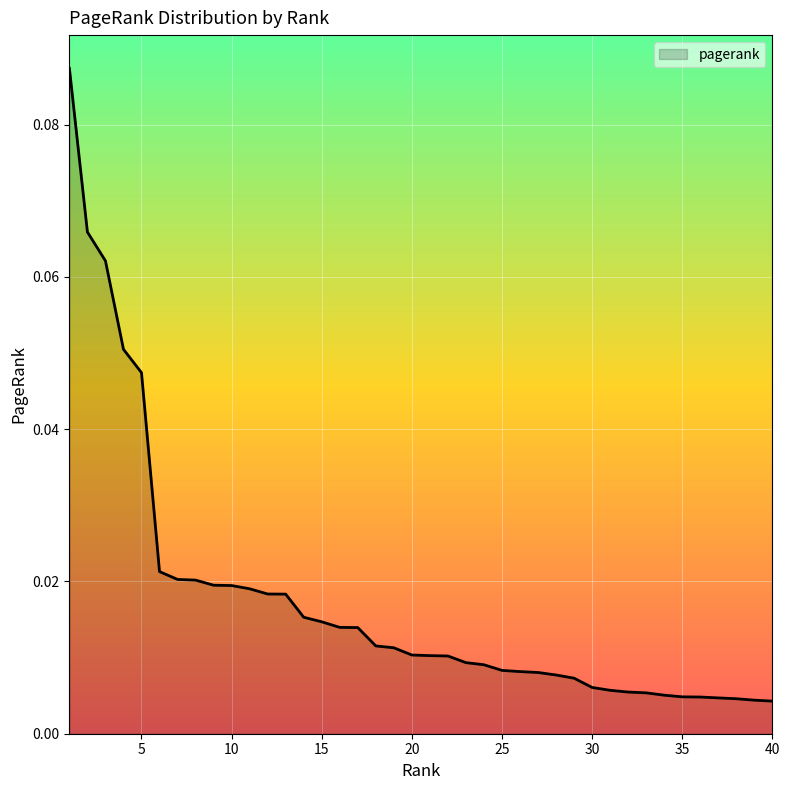

How many lines are shown in the chart?

1